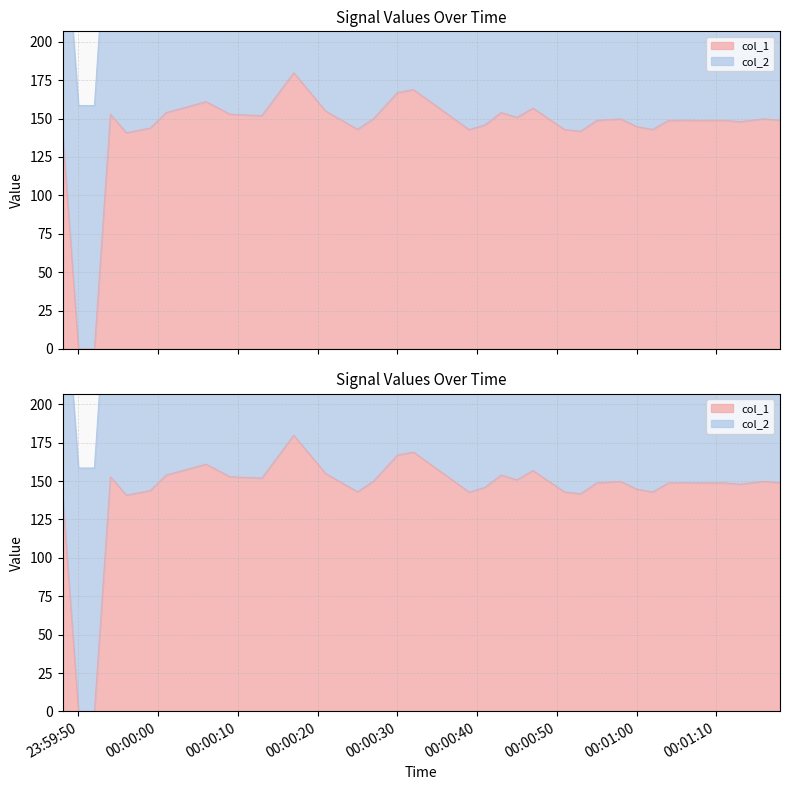

What is the difference between the values at 2019-06-08 00:01:08 and 2019-06-07 23:59:59?

5.0